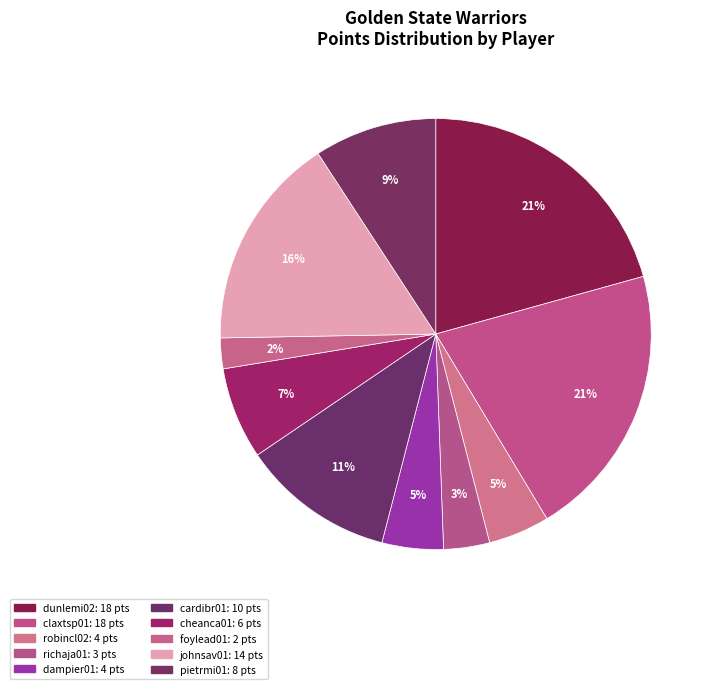

Rank the categories by value from highest to lowest.

dunlemi02, claxtsp01, johnsav01, cardibr01, pietrmi01, cheanca01, robincl02, dampier01, richaja01, foylead01